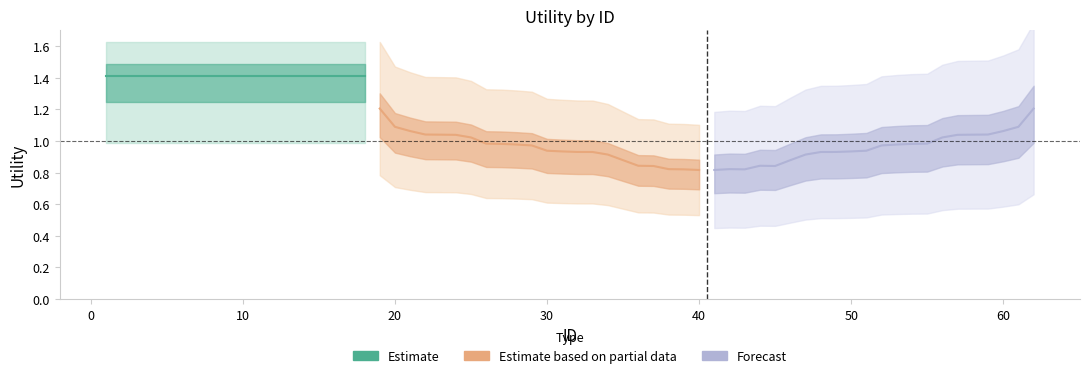

Is this an area chart (filled region under the line)?

No